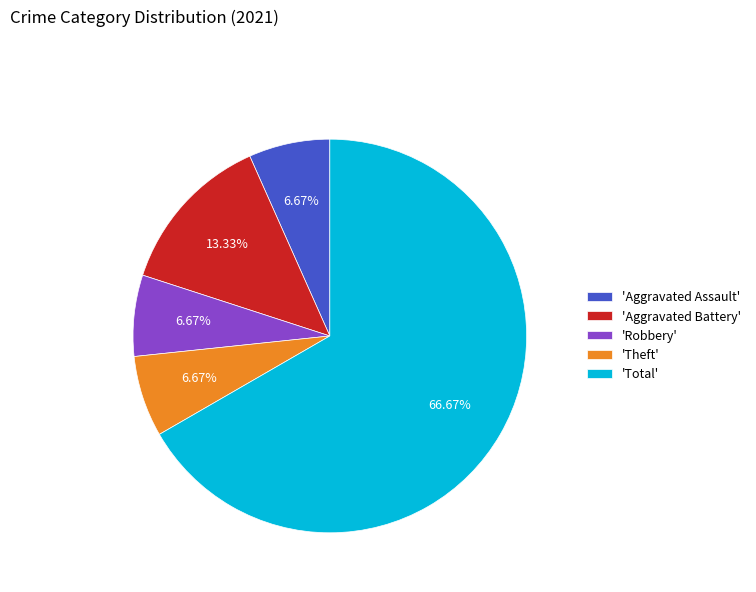

Which slice is the largest?

'Total'